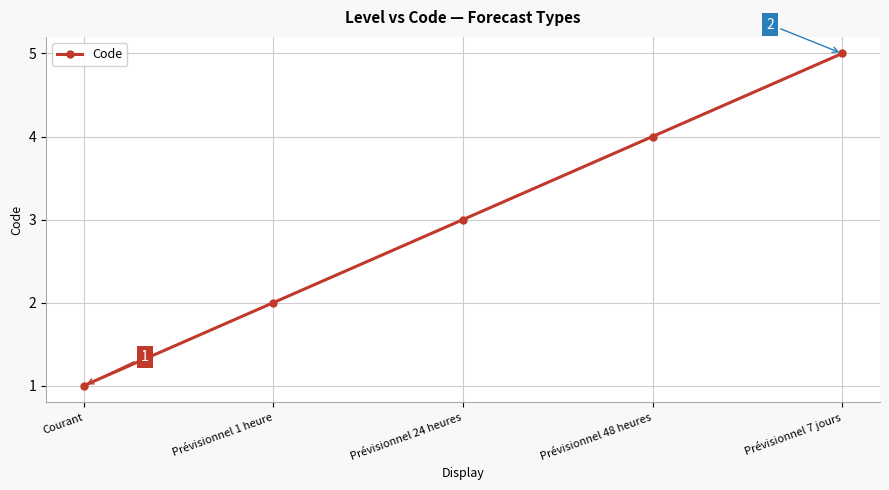

Reading left to right, transcribe all the data shown in this chart.

1	2	3	4	5